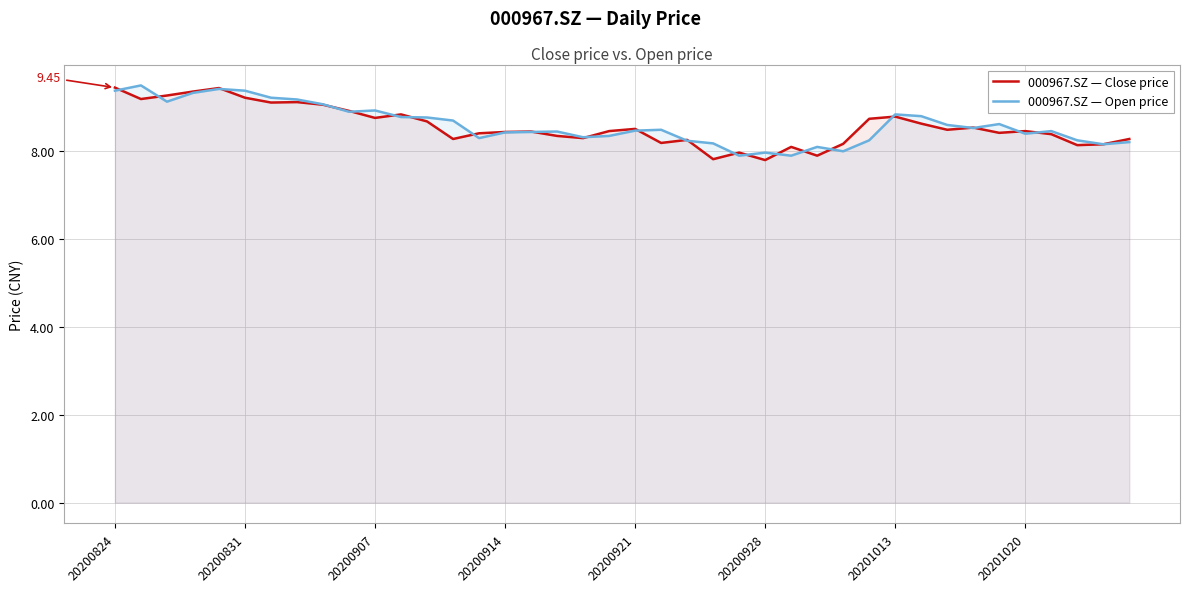

How many distinct data groups are displayed?

2